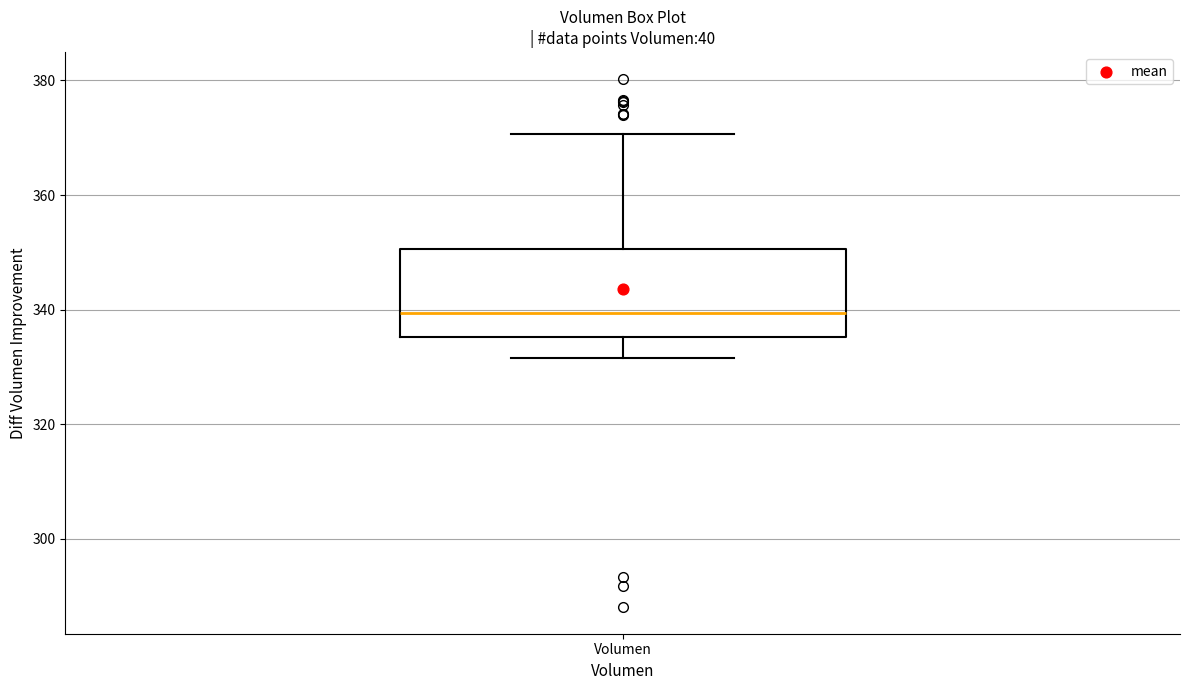

Where is the lower edge of the box for Volumen on the y-axis? The values are not printed on the chart, so give them approximately, as read against the axis.

336